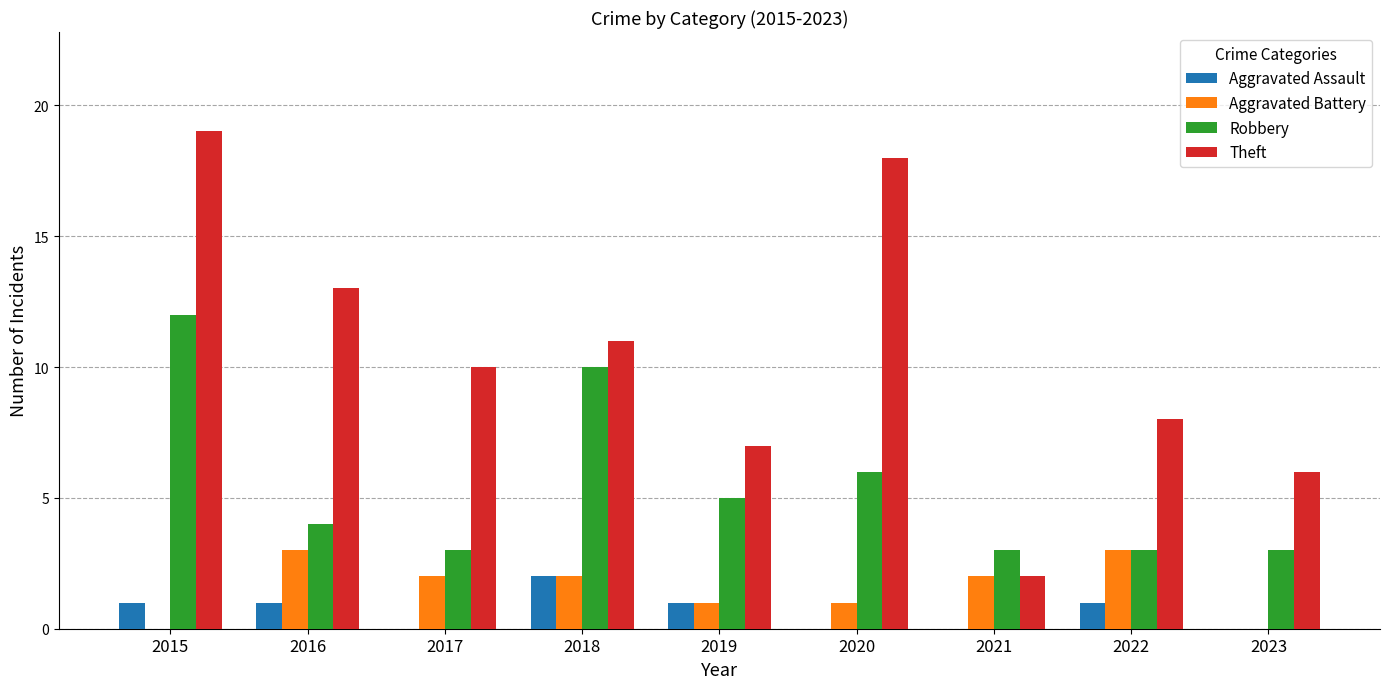

What is the sum of all Aggravated Battery values?

14